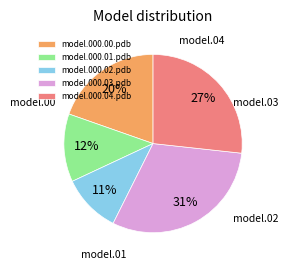

Do model.000.00.pdb and model.000.02.pdb together represent more than half of the pie?

No